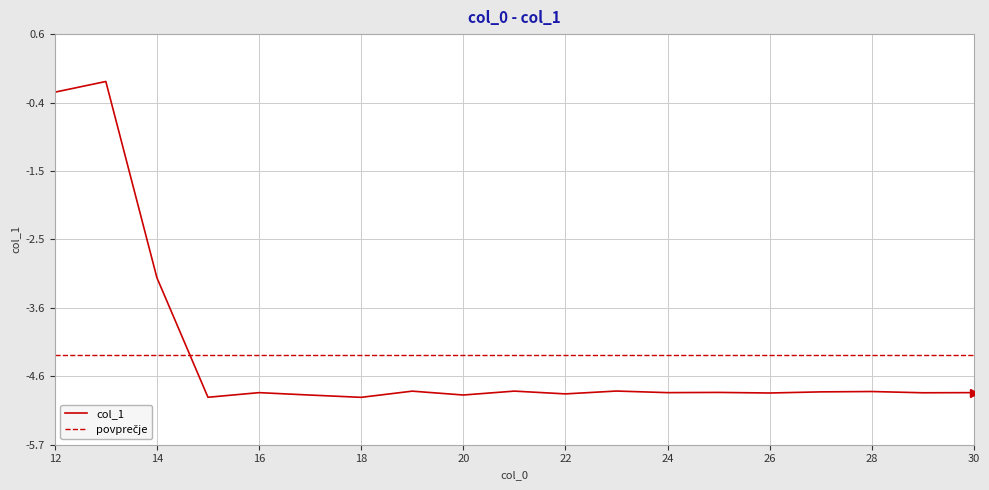

True or false: there are more than 1 points higher than both neighbors.

True